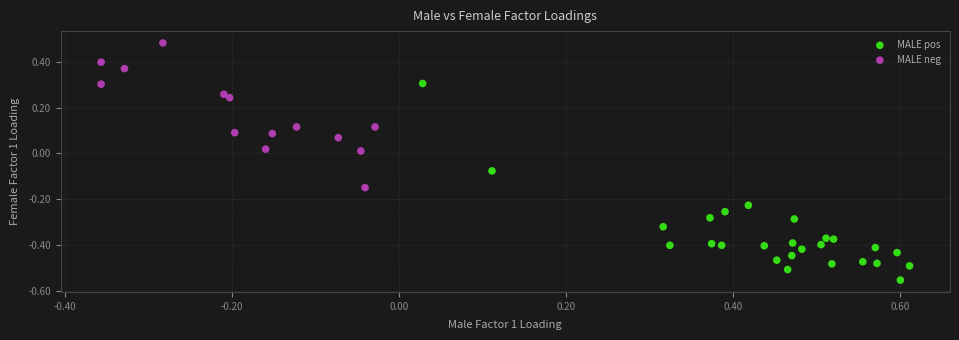

Which series has the largest Y range (max minus min)?

MALE pos